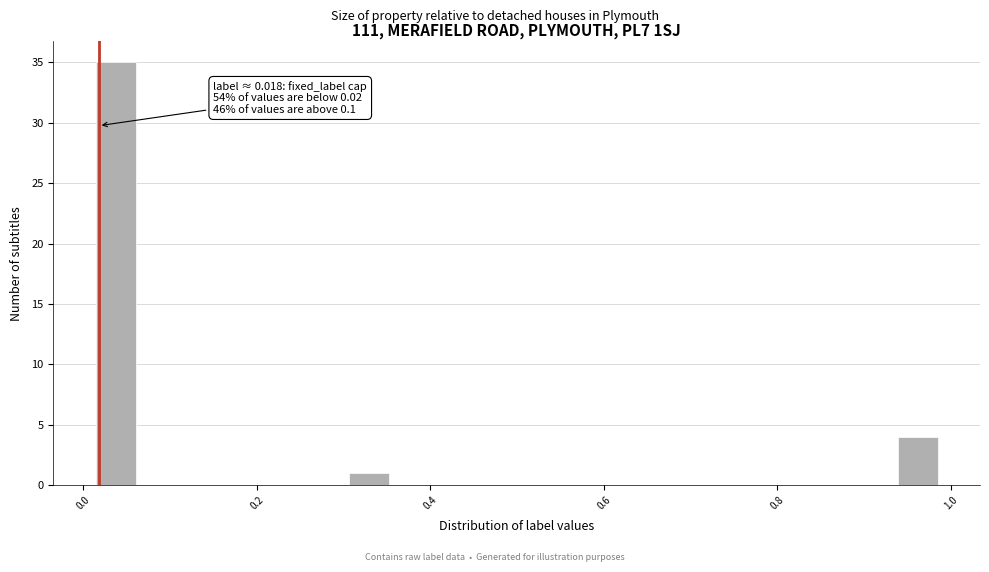

Read against the x-axis, roughly where is the centre of the tallest bar?

0.04